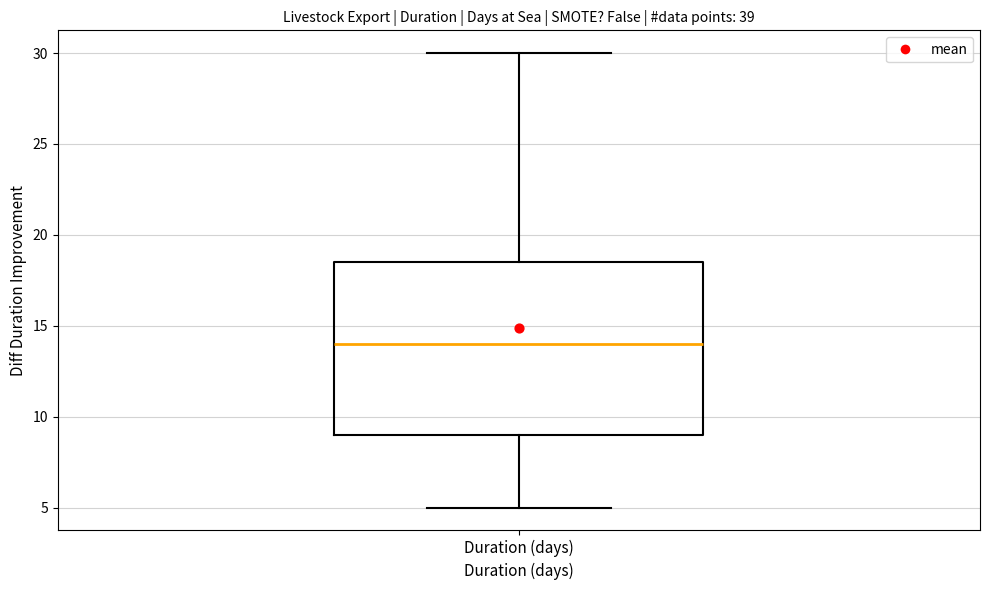

Read this box plot against the y-axis: the position of the median line, the range covered by the box, and the ends of both whiskers. The values are not printed on the chart, so give them approximately, as read against the axis.

median 14.0, box 9.0 to 18.5, whiskers 5.0 to 30.0